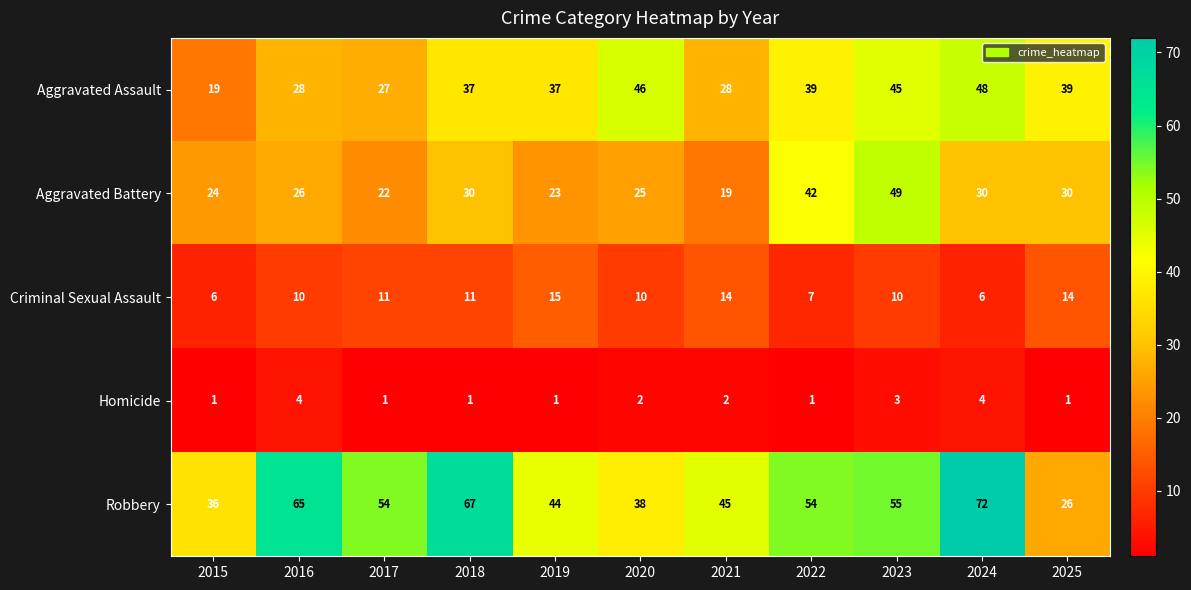

What is the difference between the maximum and minimum values in the Robbery series?

46